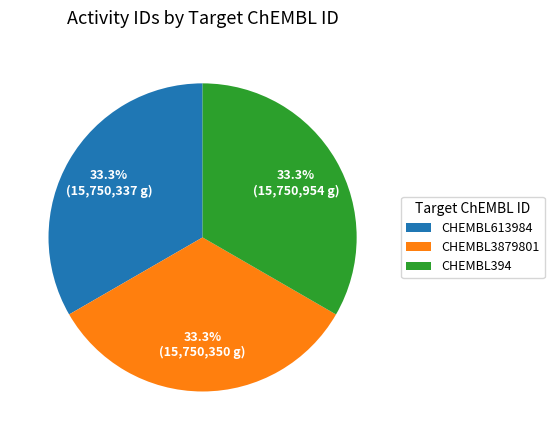

What portion of the pie excludes CHEMBL3879801?

66.7%